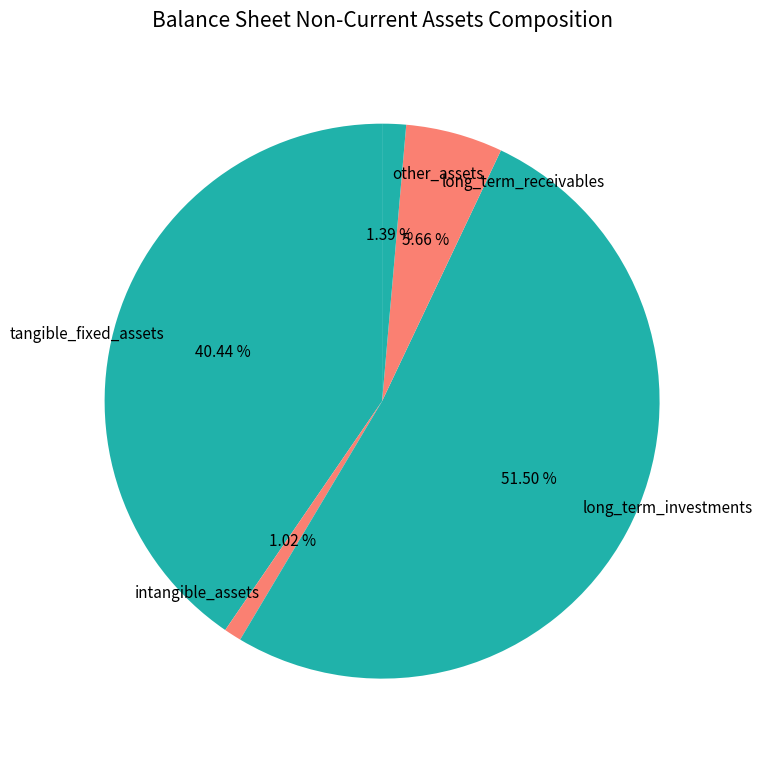

True or false: intangible_assets accounts for 1% of the total.

True